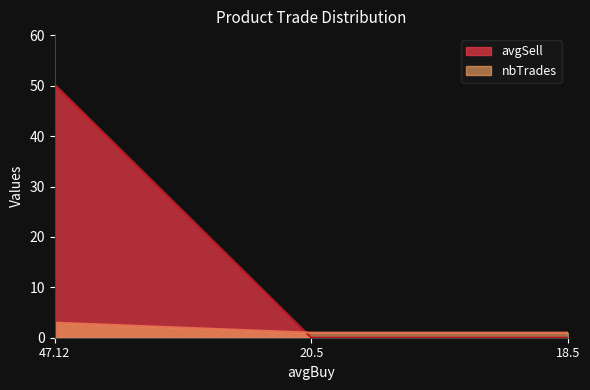

What are all the series names shown in the legend?

avgSell, nbTrades